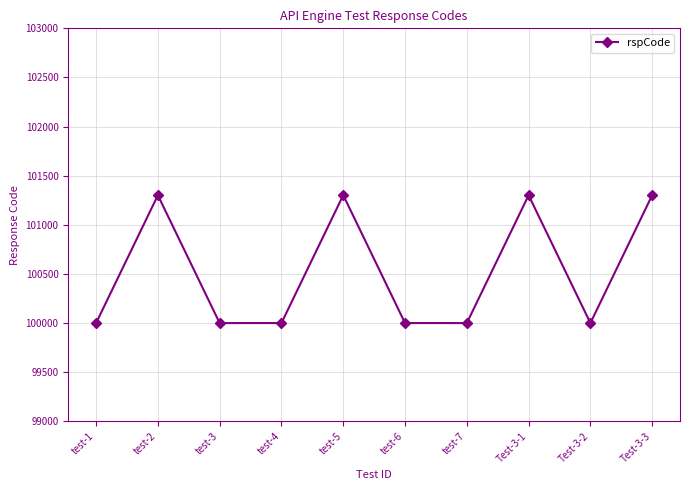

At which category does the data reach its first local peak?

test-2